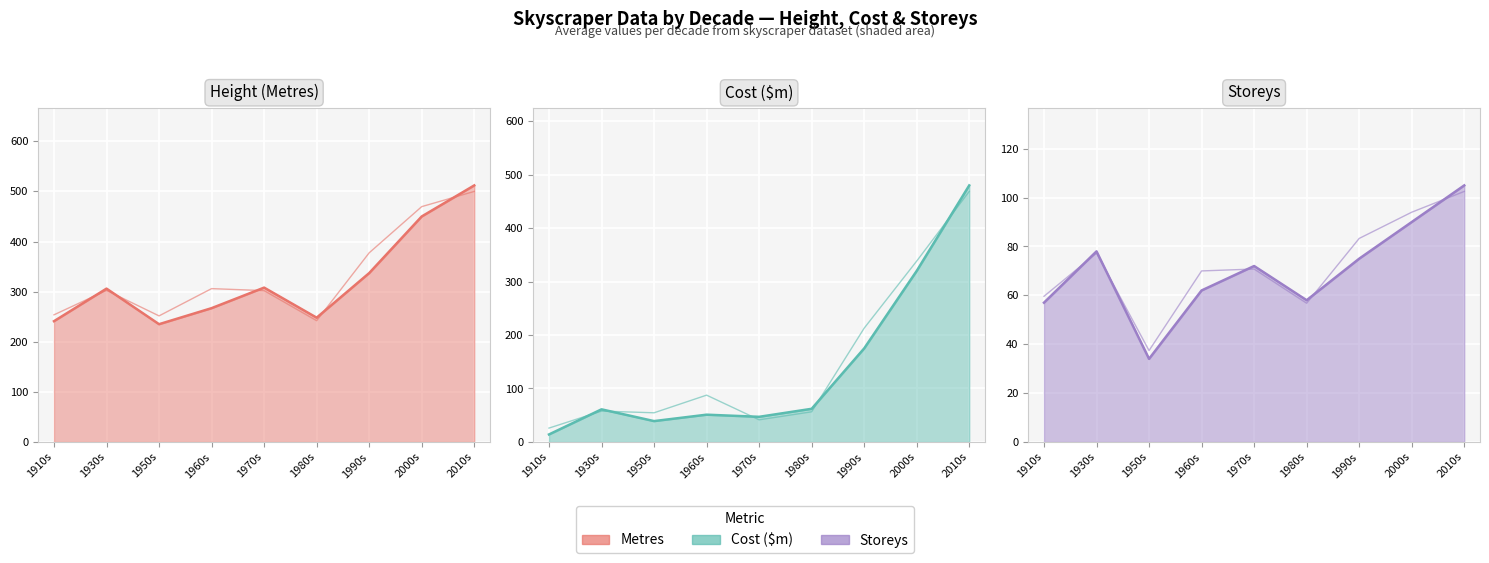

What is the difference between the maximum and minimum values in the Metres (historical) series?

258.0